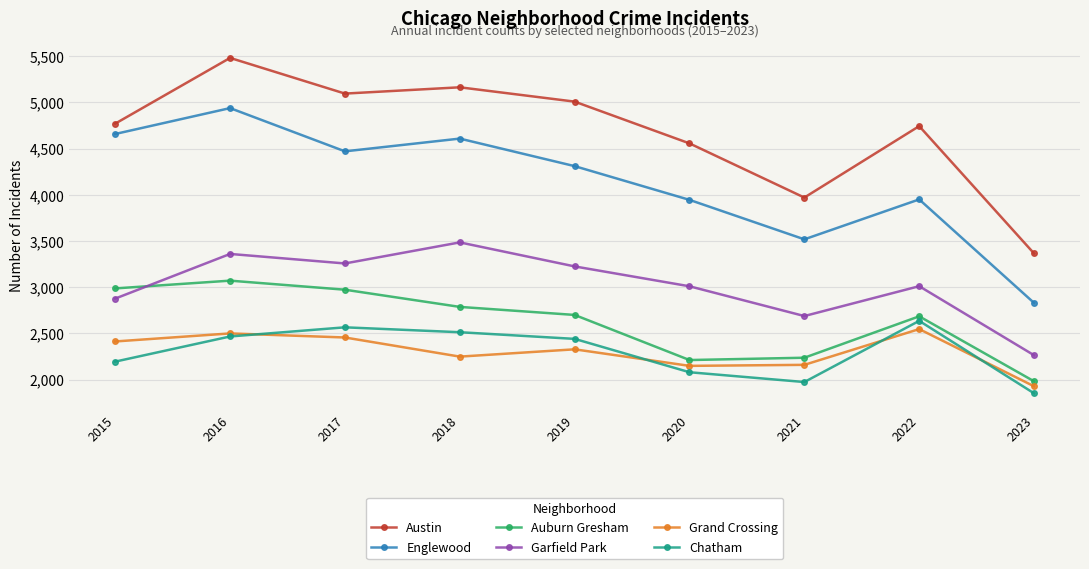

Count the number of data series in this chart.

6